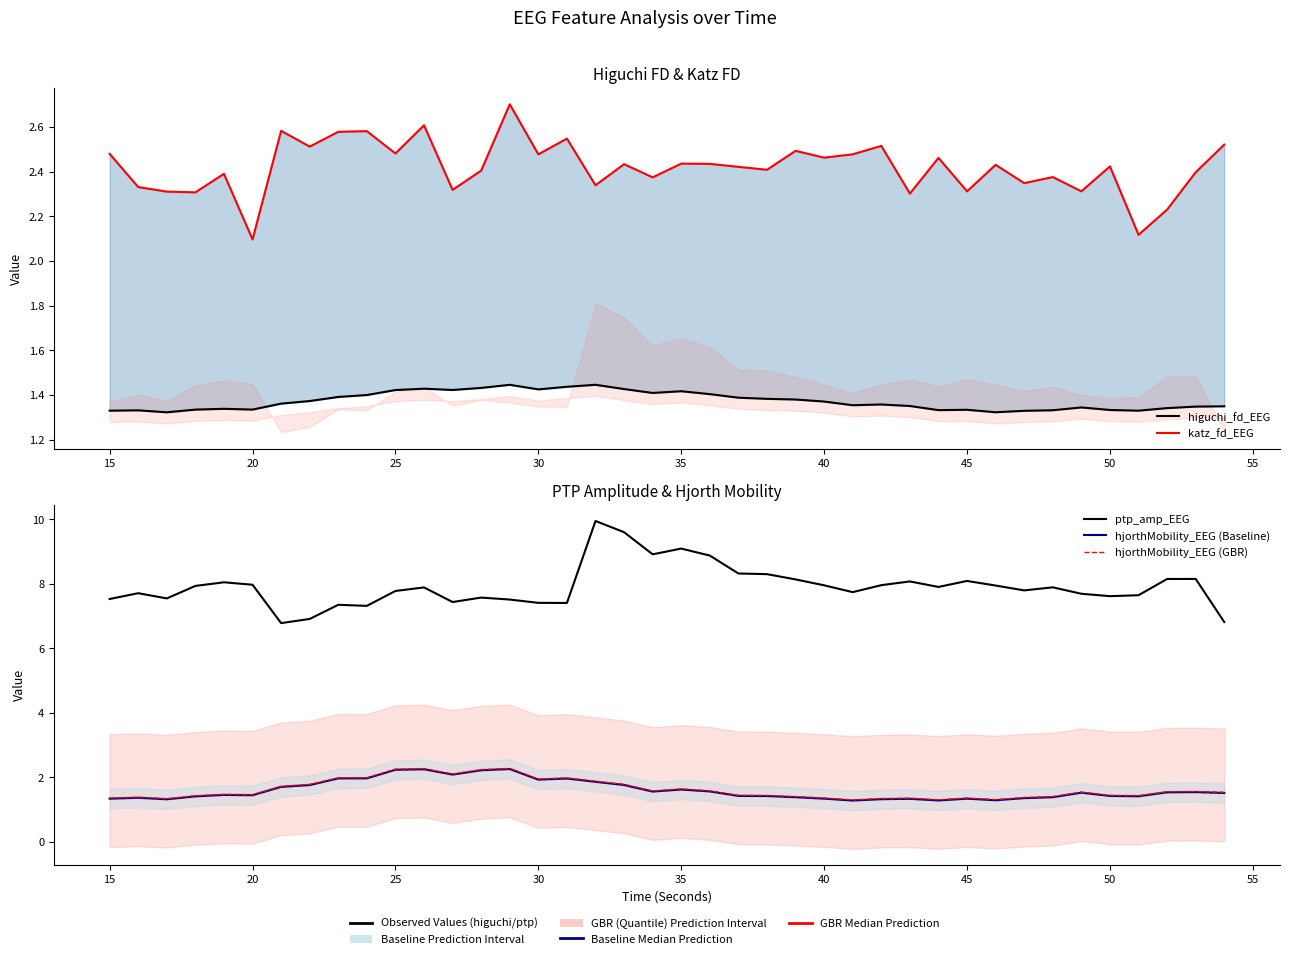

At which category does higuchi_fd_EEG reach its first local peak?

15